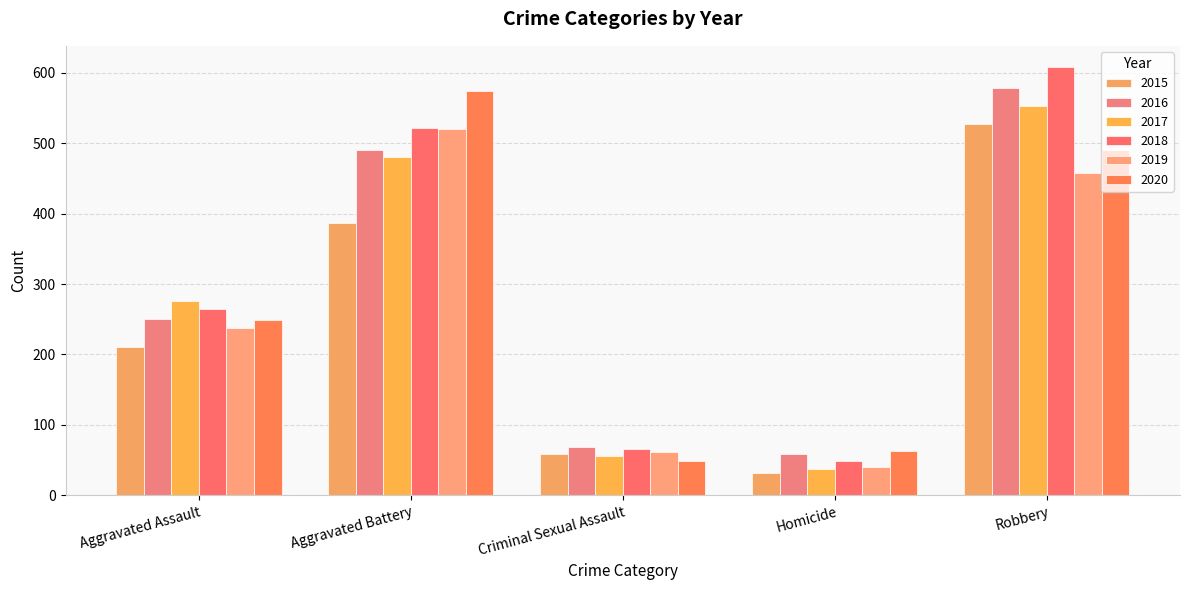

What is the label of the 1st bar from the left?

Aggravated Assault